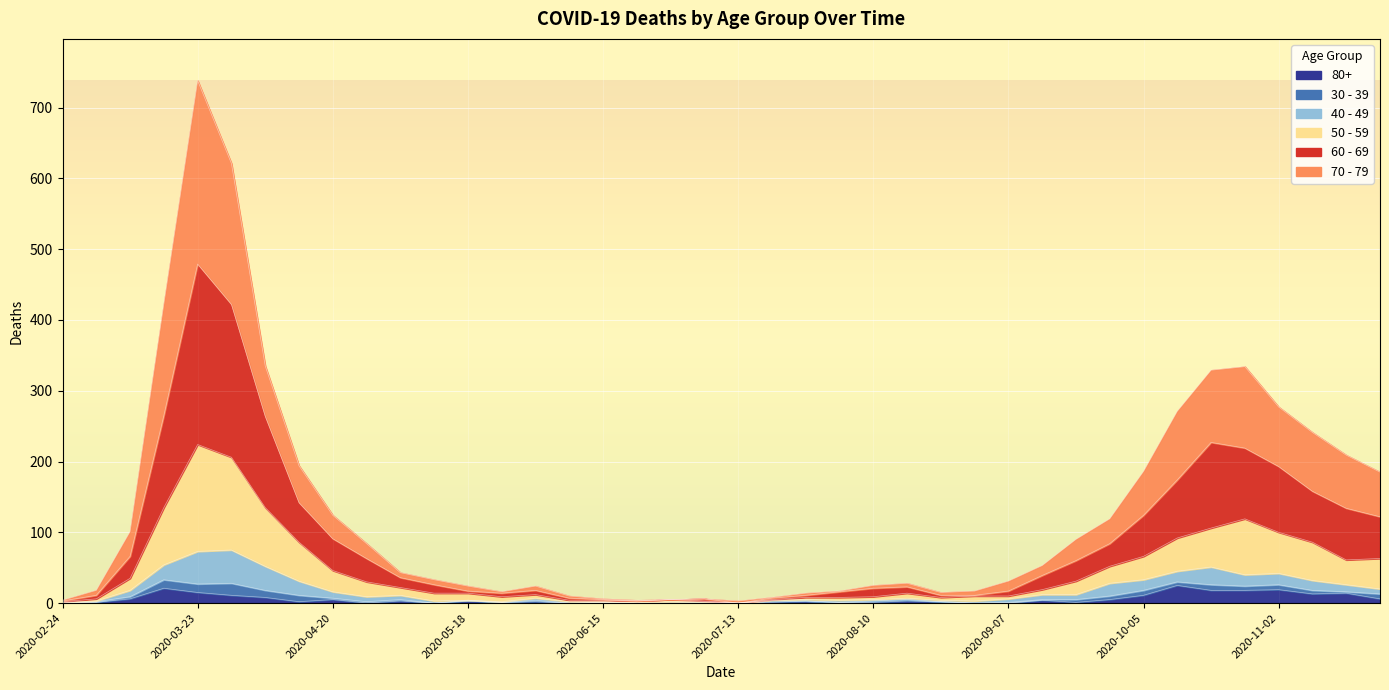

At how many categories does at least one series exceed 675?

1